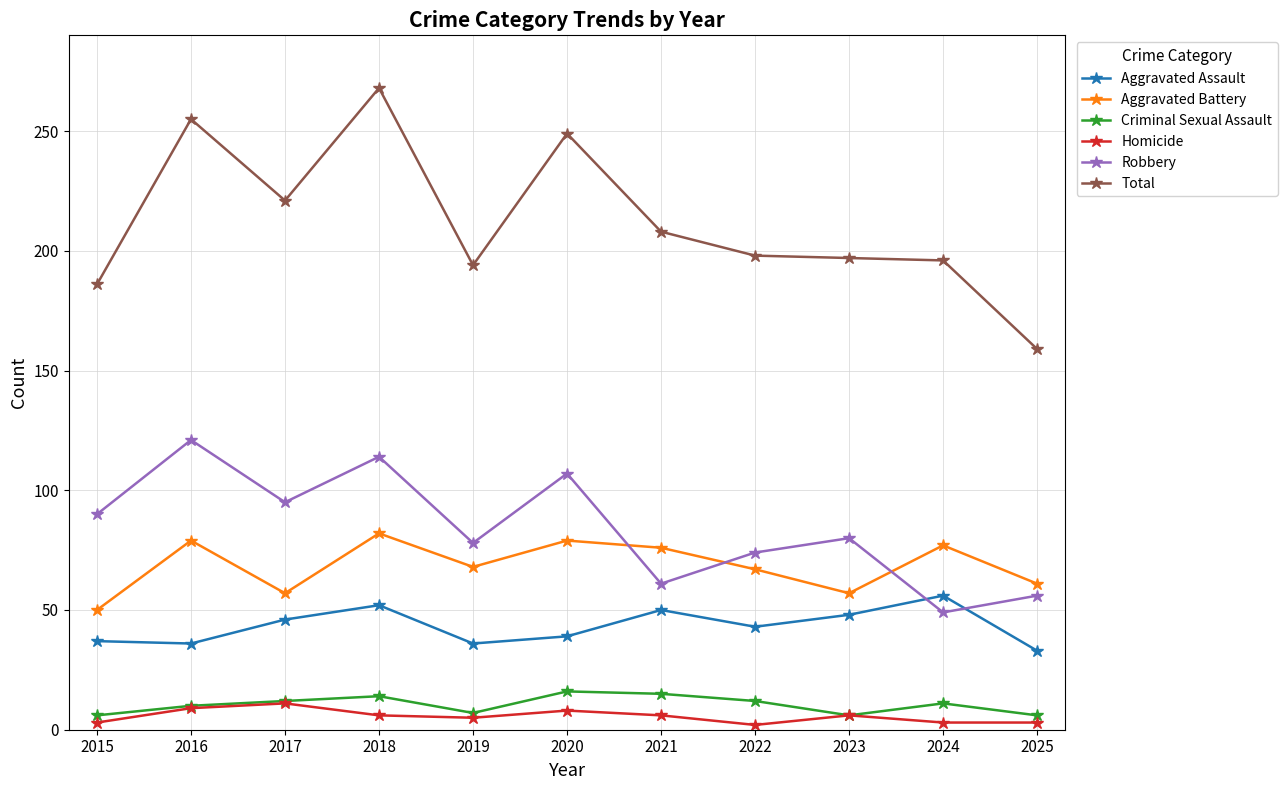

Rank the series by their maximum value, from highest to lowest.

Total, Robbery, Aggravated Battery, Aggravated Assault, Criminal Sexual Assault, Homicide